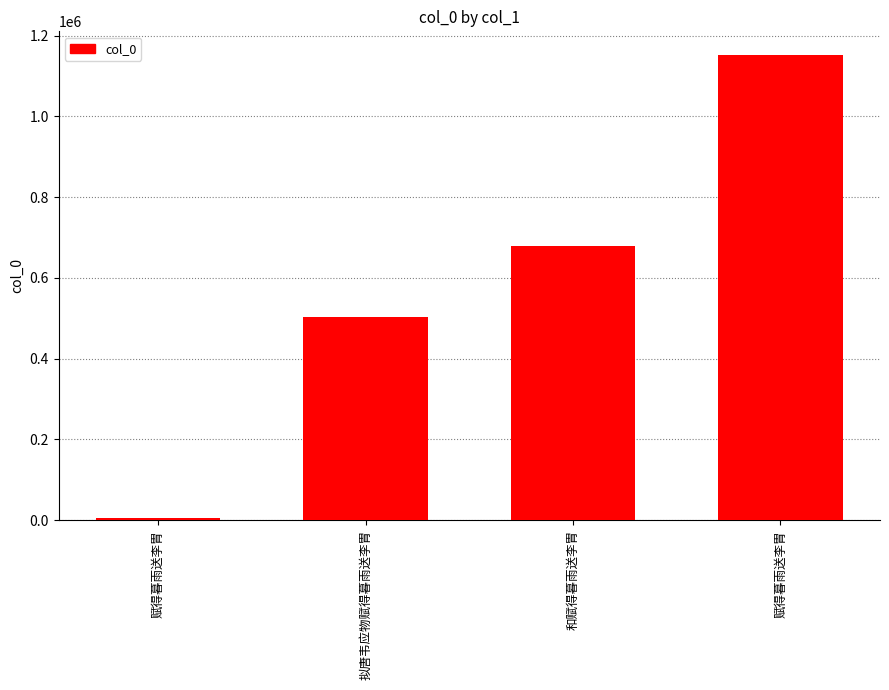

Does the chart contain any negative values?

No